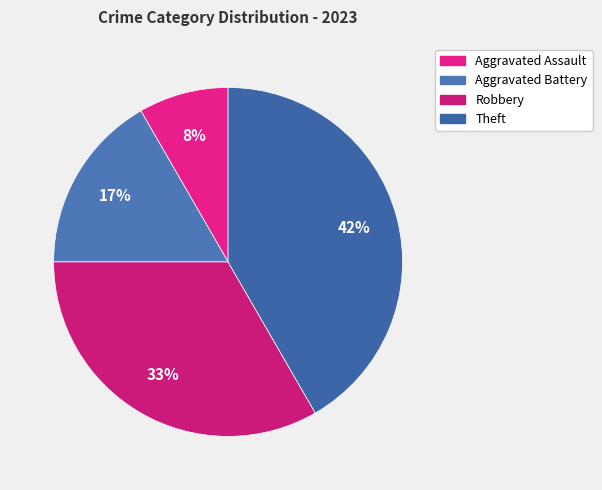

To the nearest percent, what percentage of the pie is Theft?

42%